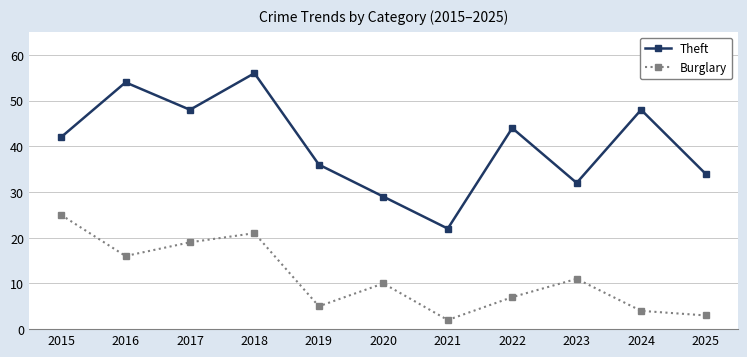

At which category does the chart reach its peak across all series?

2018